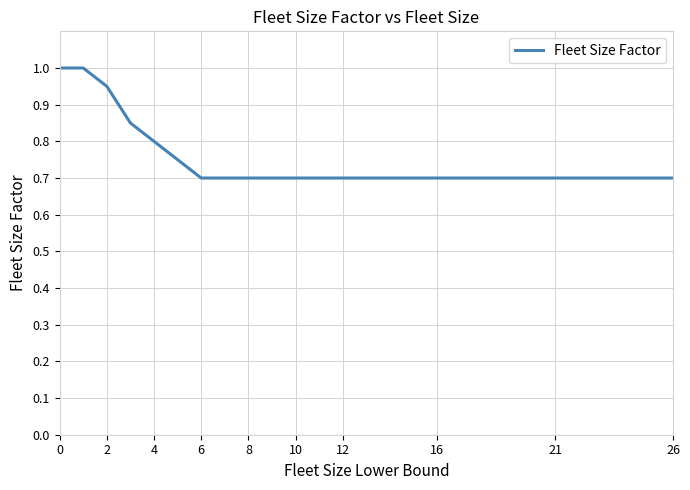

Is this an area chart (filled region under the line)?

No